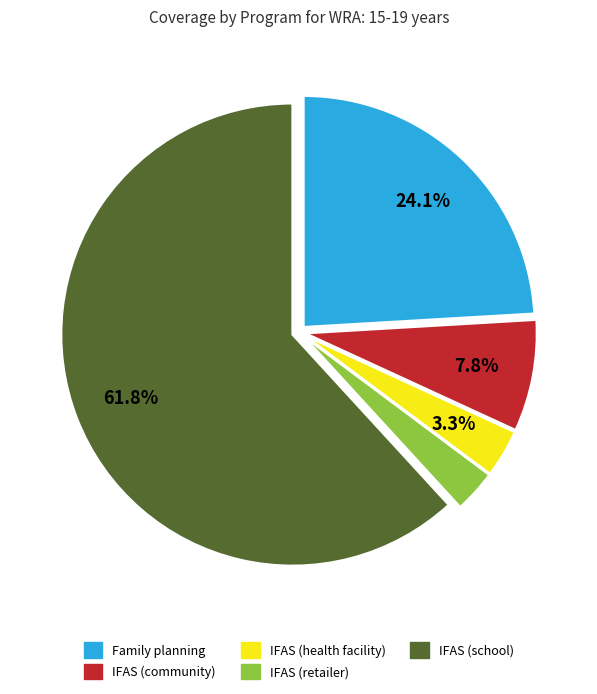

The IFAS (school) slice represents 57% of the pie. True or false?

False